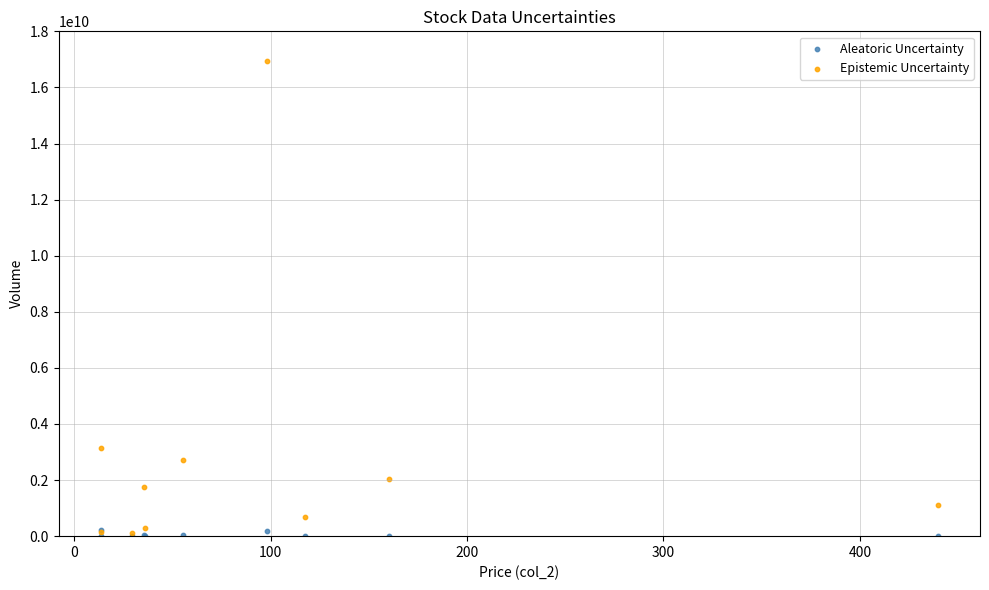

Across all series, what Y value is closest to 8479303956?

3146247817